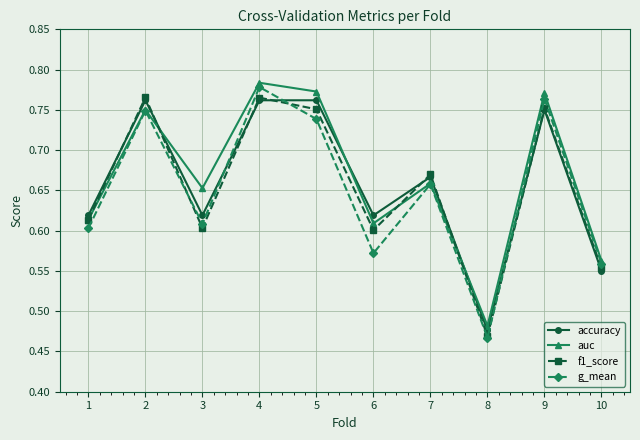

At which category does auc reach its first local valley?

3